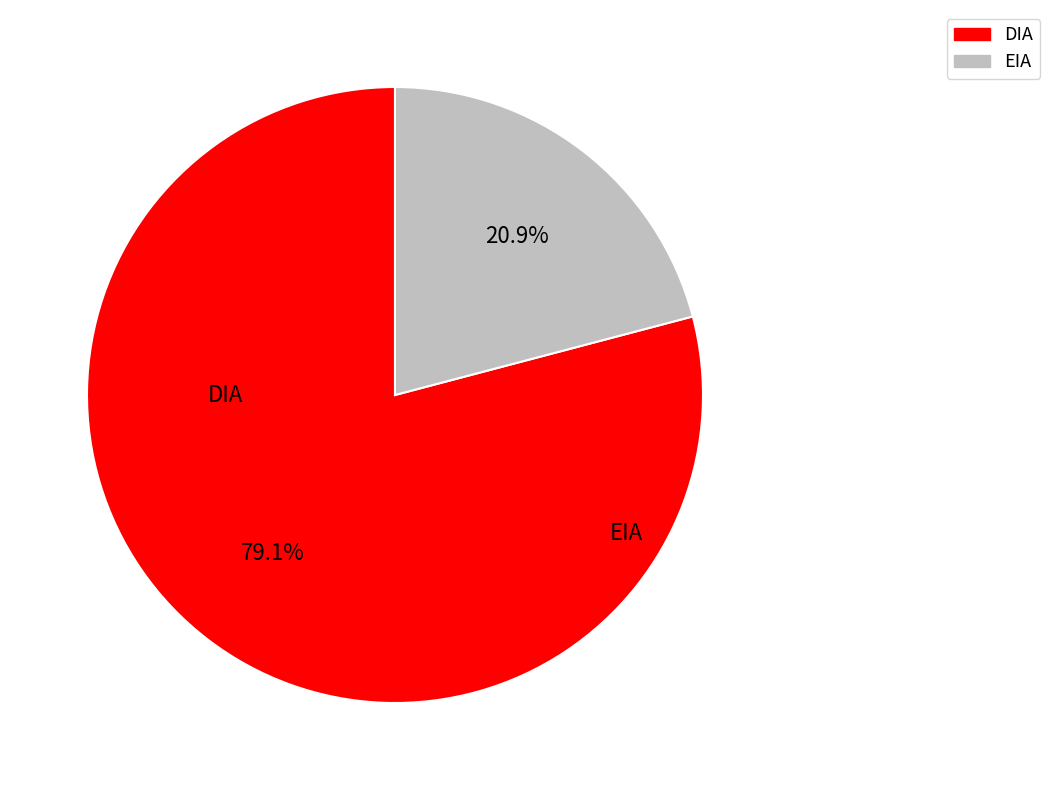

What is the majority slice?

DIA